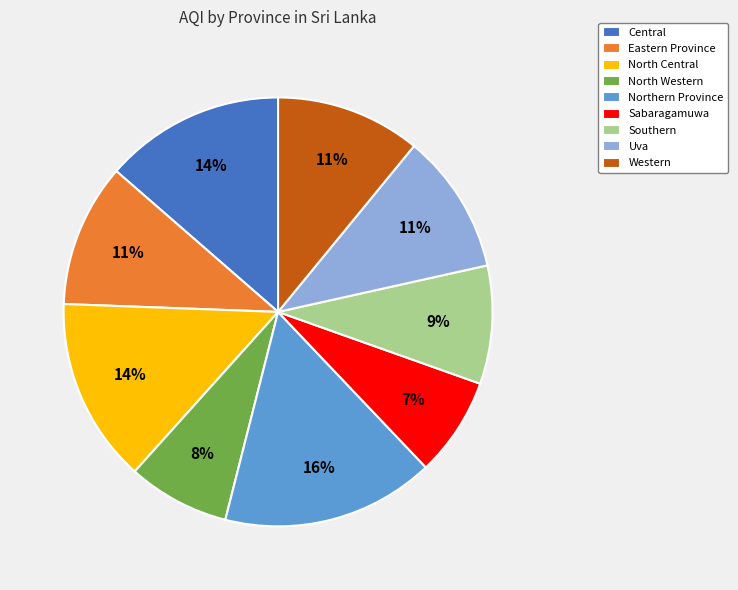

Does Northern Province account for over 50% of the chart?

No